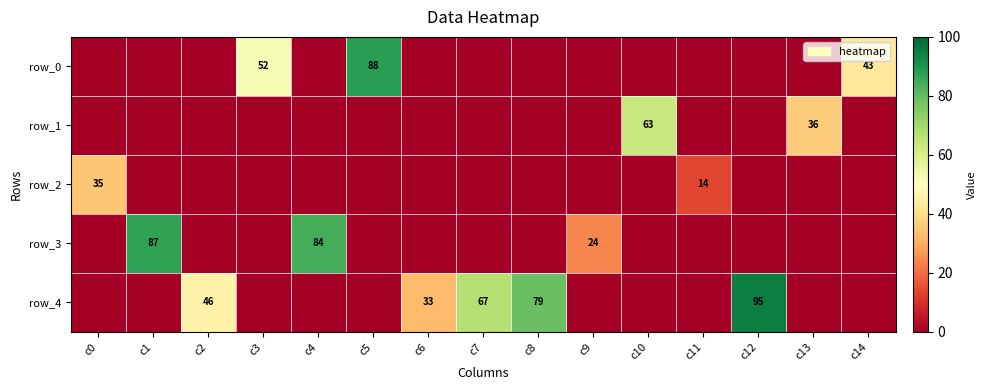

At c1, list the series in order from largest to smallest.

row_3, row_0, row_1, row_2, row_4